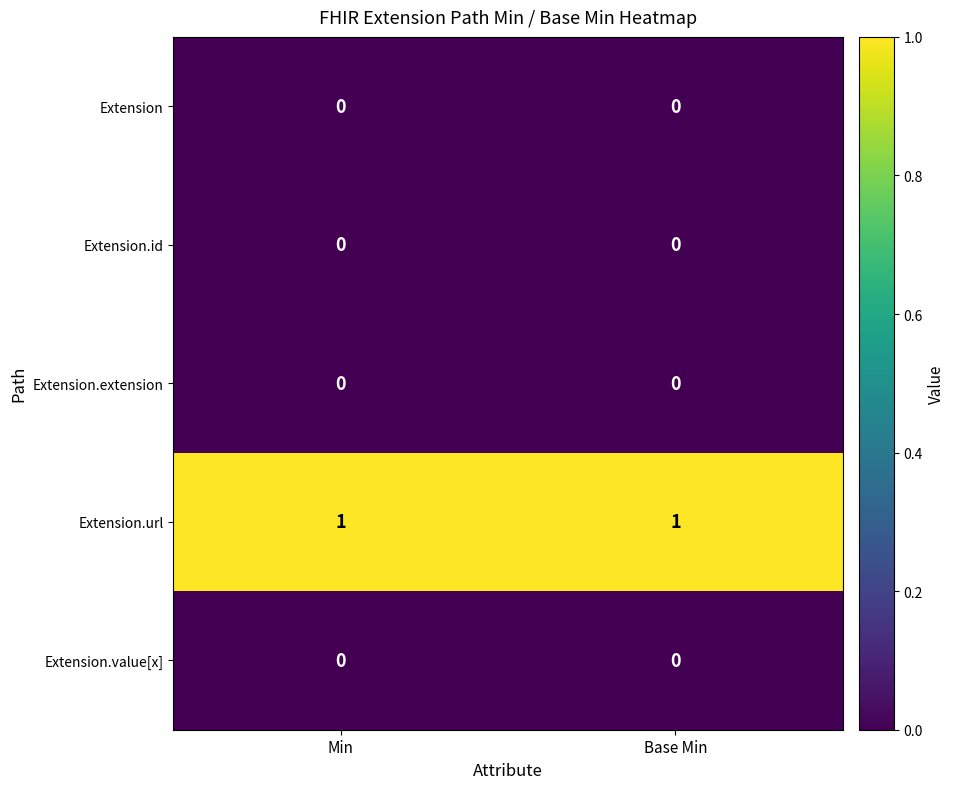

The value of Extension.url at Min is 1. True or false?

True